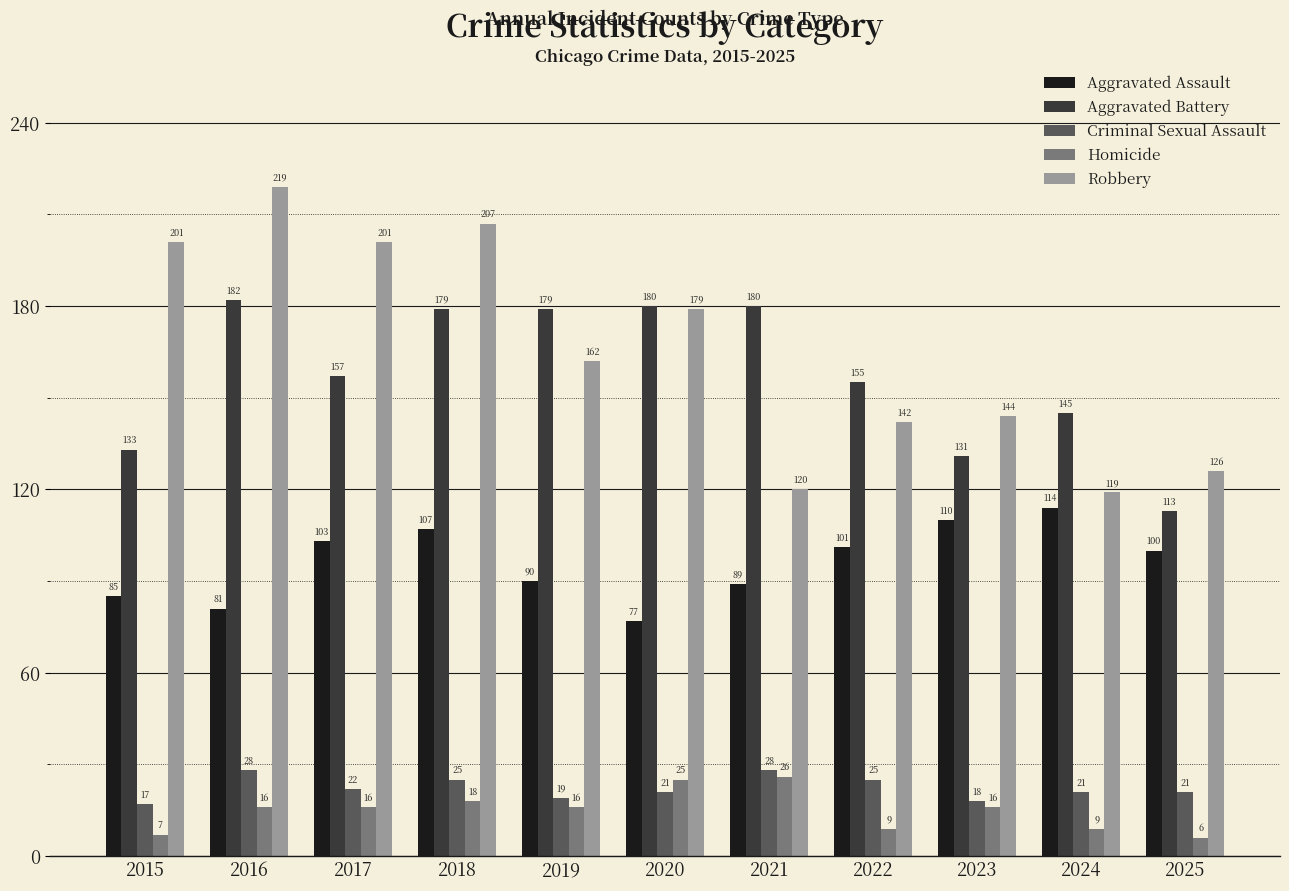

How many bars are there in each group?

5